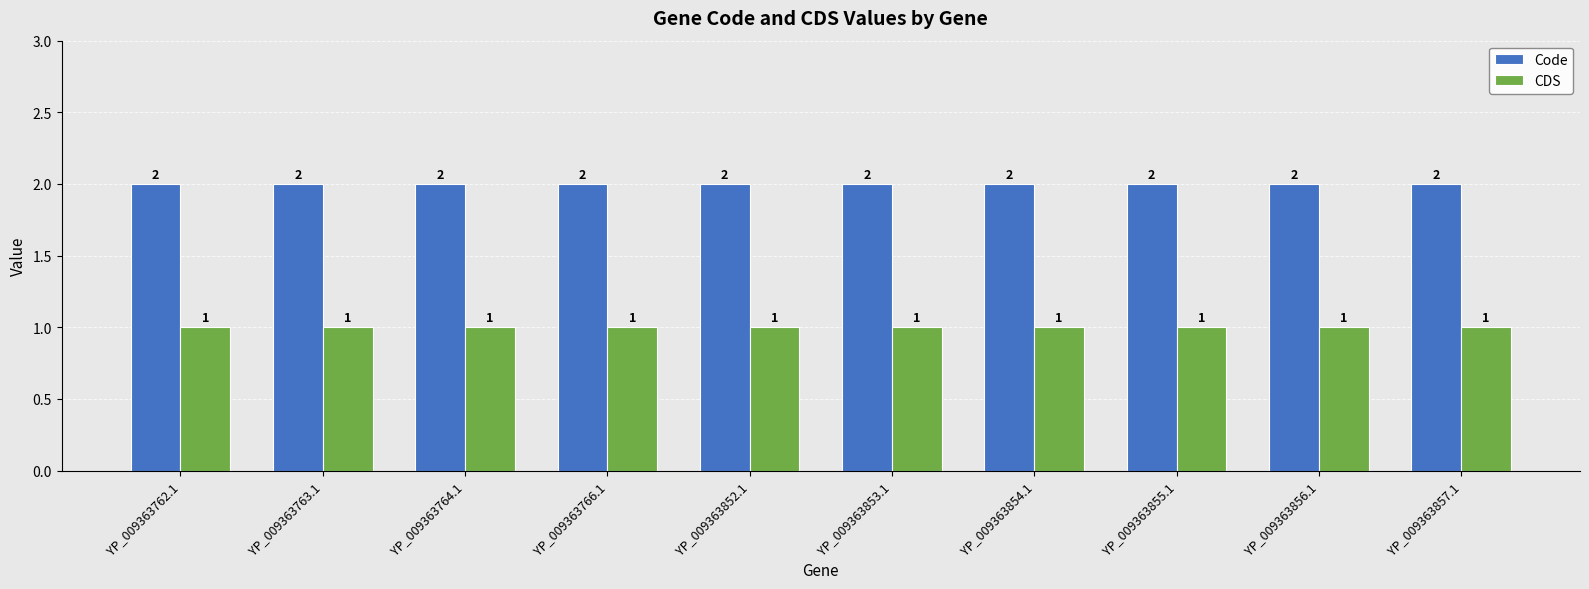

What is the sum of the Code values at YP_009363852.1 and YP_009363764.1?

4